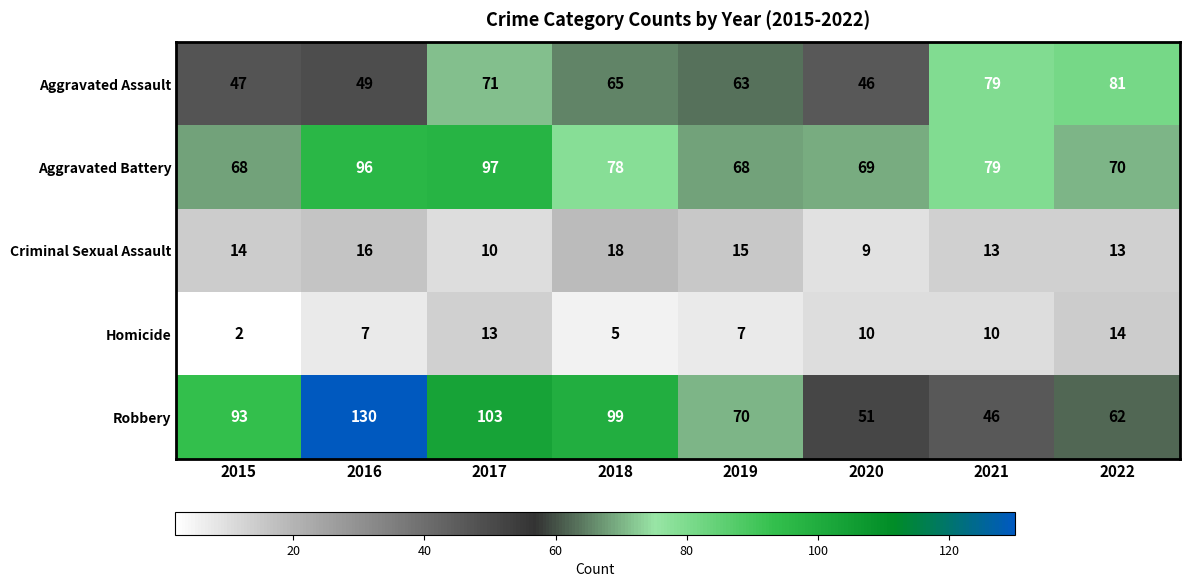

The Robbery series shows 103 at 2017. True or false?

True